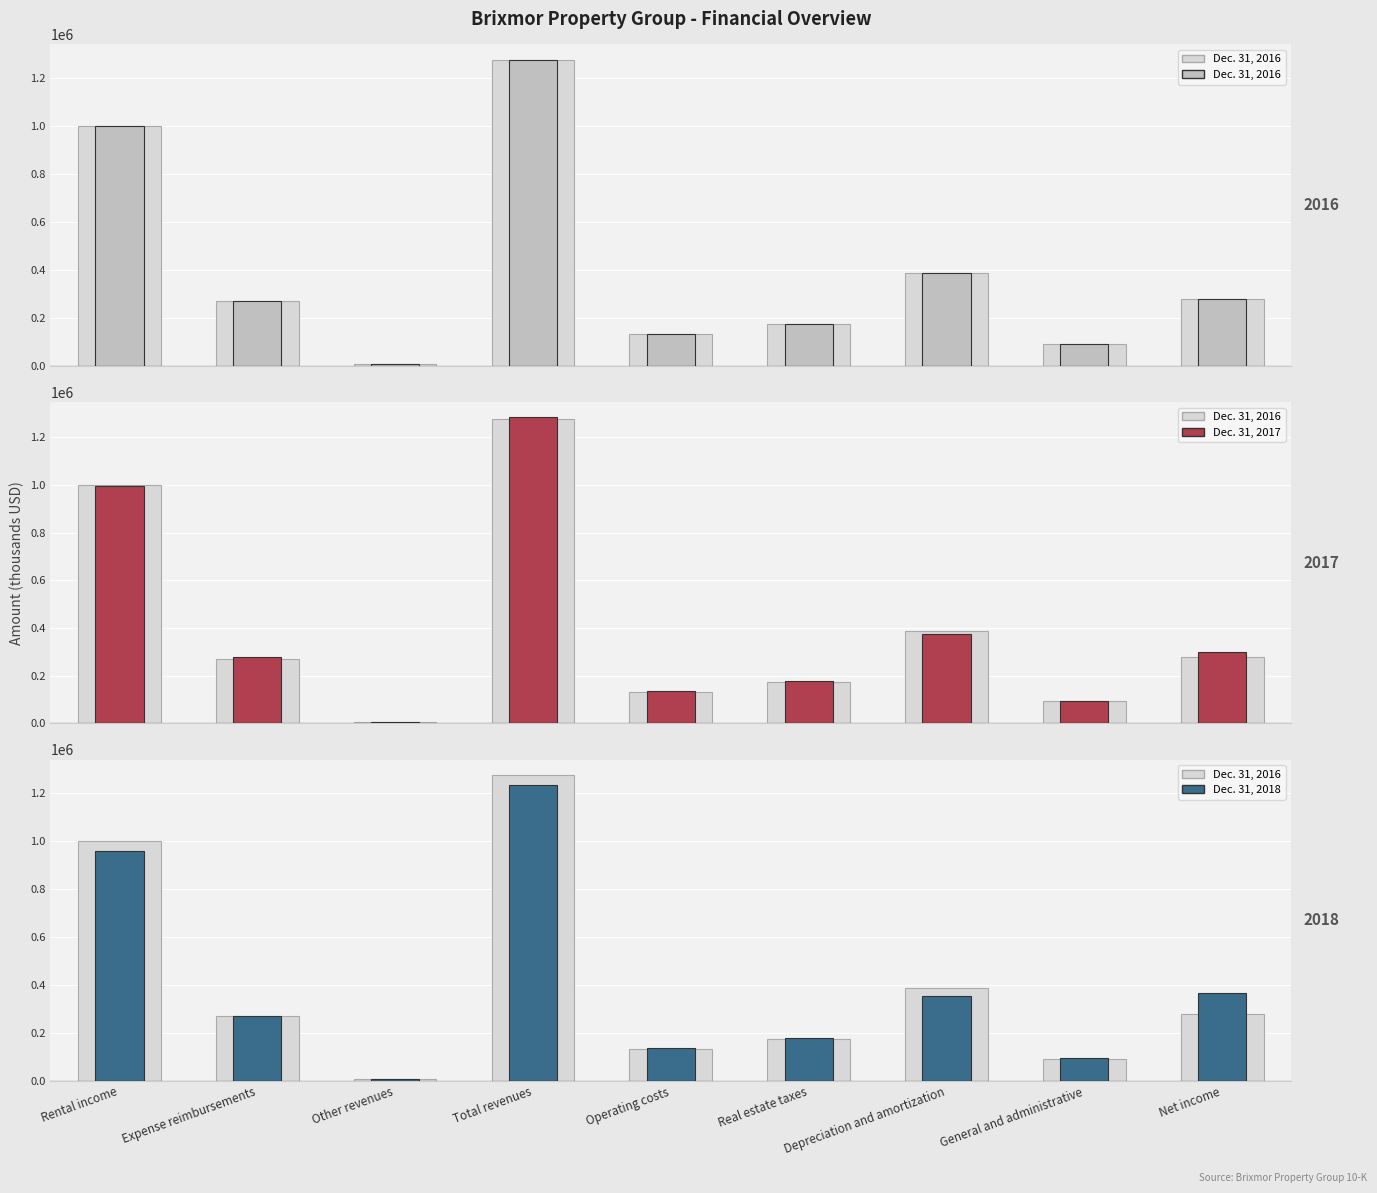

List the labels in order of Dec. 31, 2016 value, largest first.

Total revenues, Rental income, Depreciation and amortization, Net income, Expense reimbursements, Real estate taxes, Operating costs, General and administrative, Other revenues